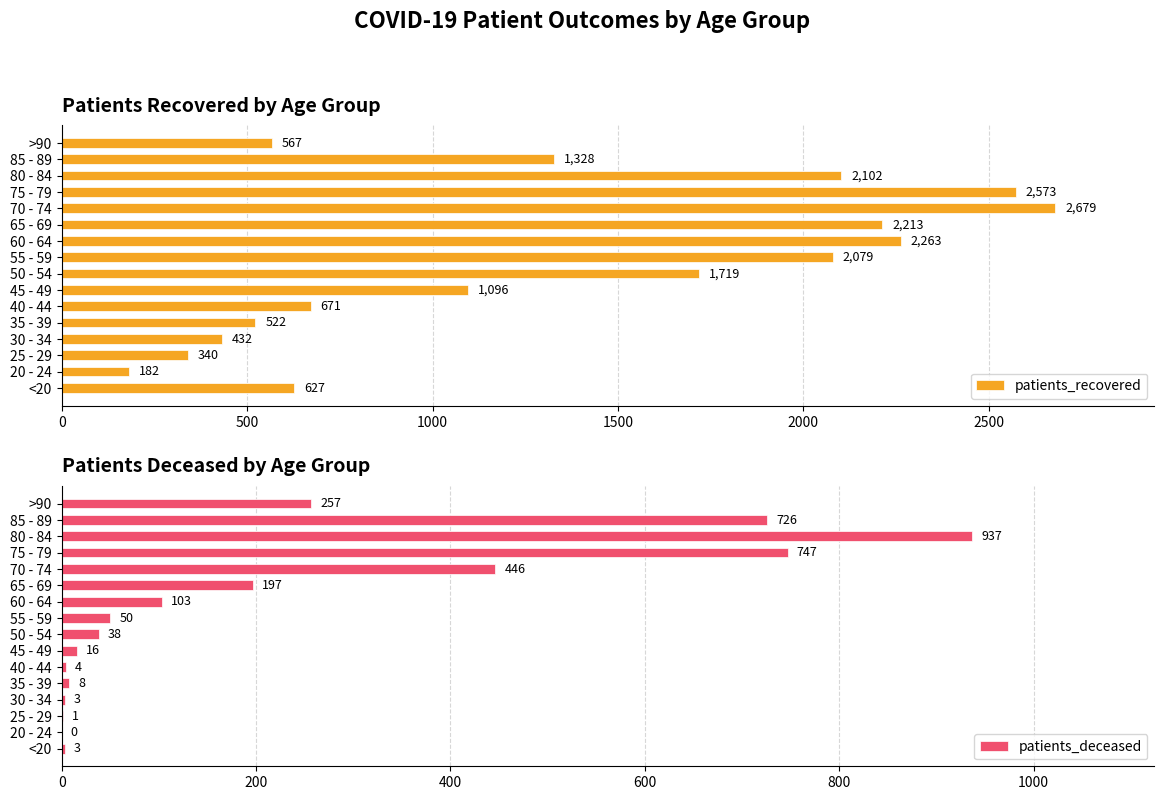

At which label does patients_deceased reach its peak?

80 - 84